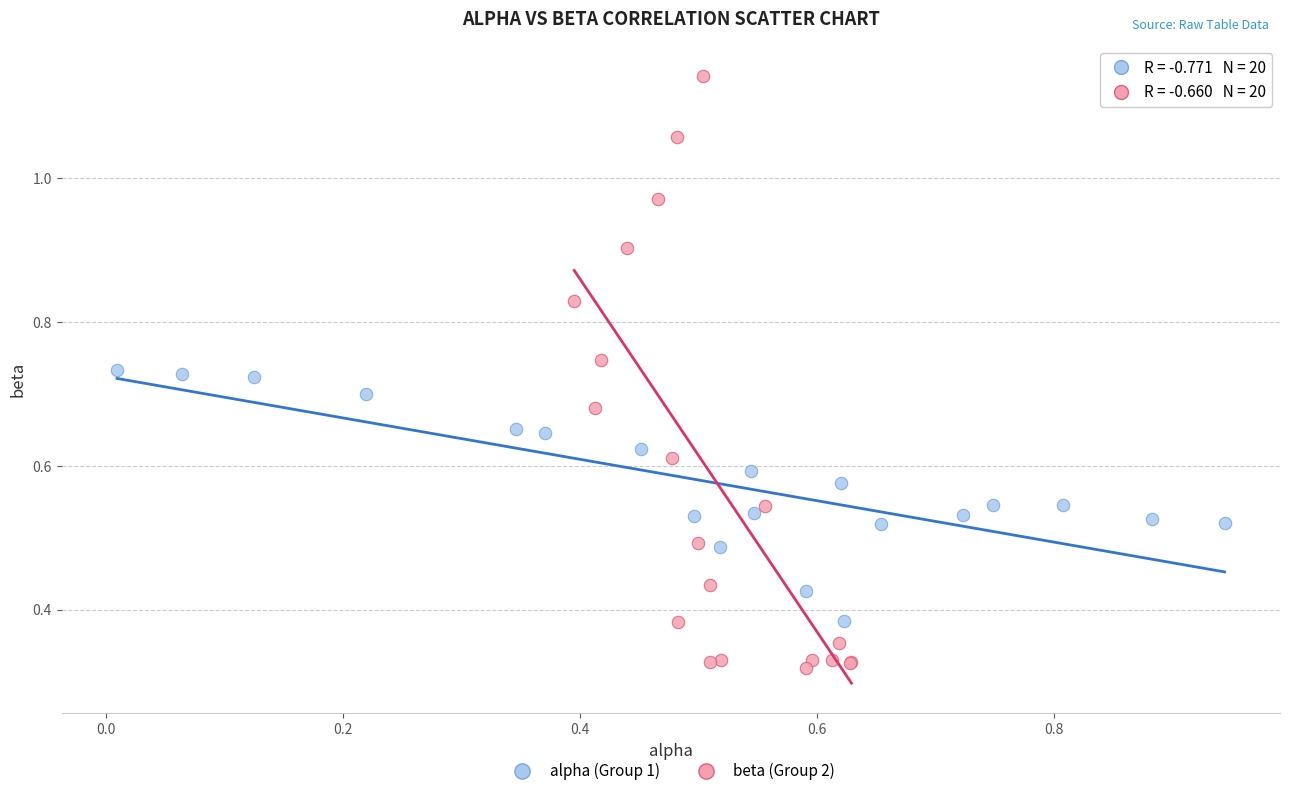

Which series reaches the minimum Y coordinate?

beta (Group 2)